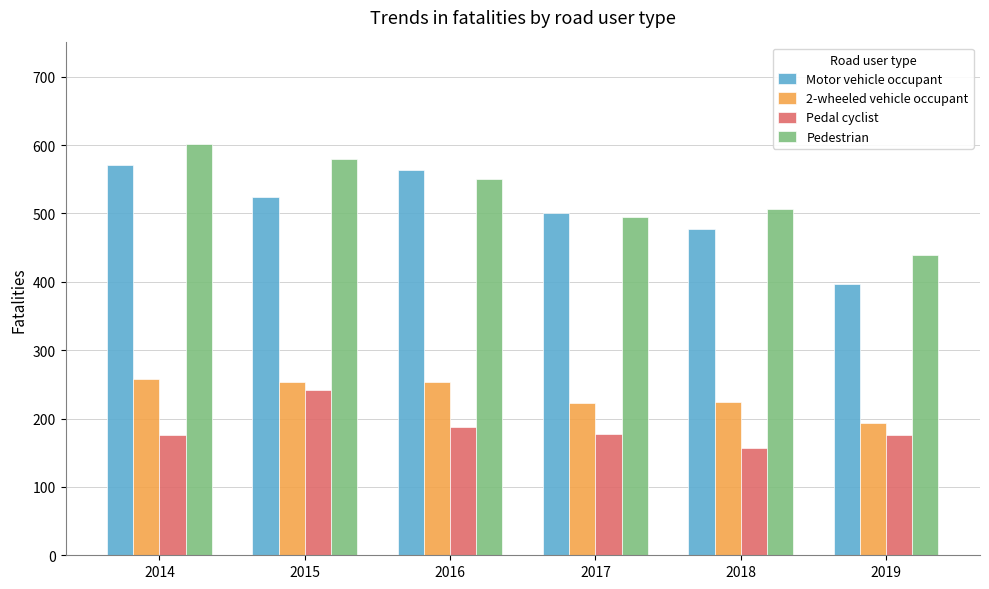

Count the number of categories in the chart.

6